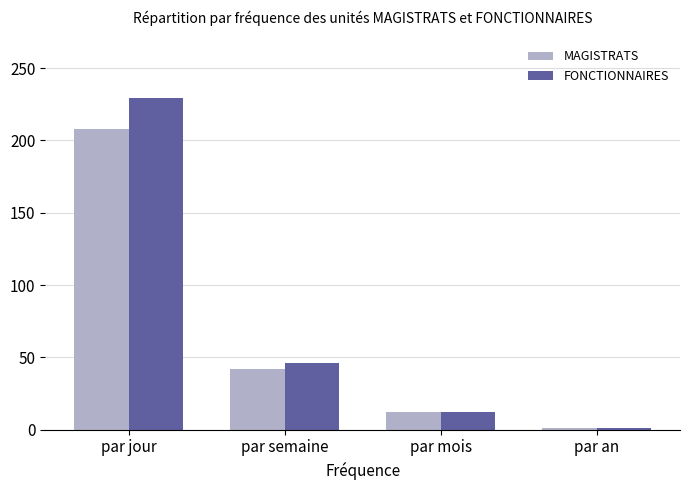

At how many categories does at least one series exceed 127?

1